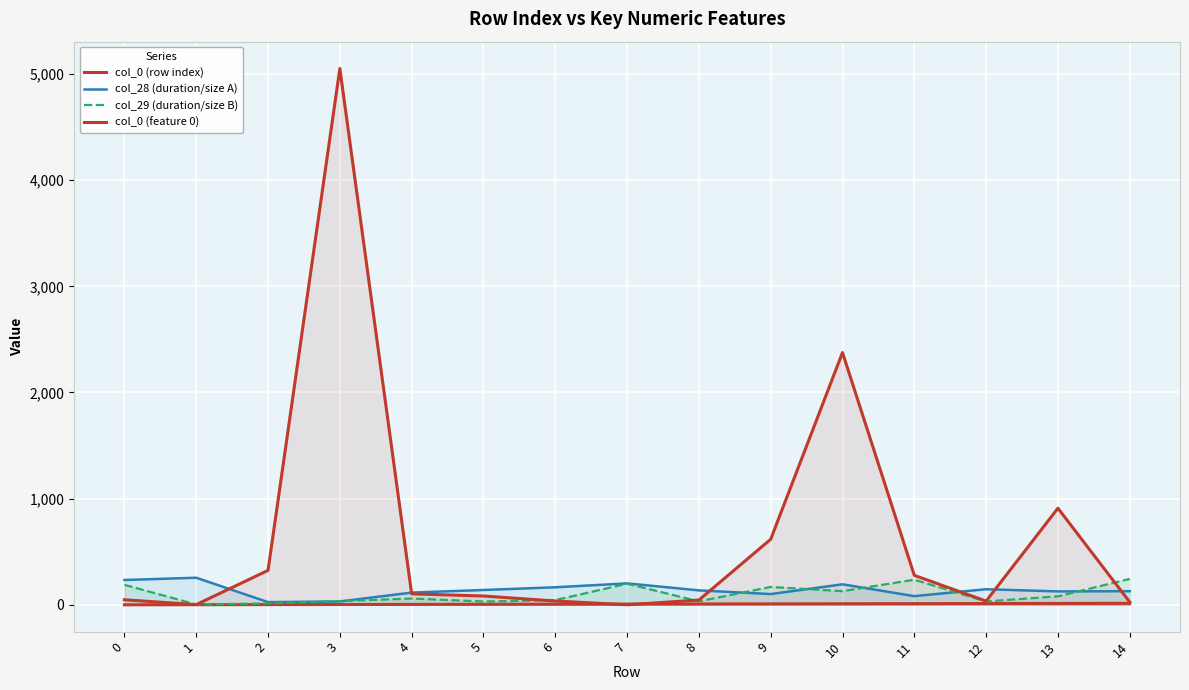

How many interior local peaks does the col_28 (duration/size A) series have?

4